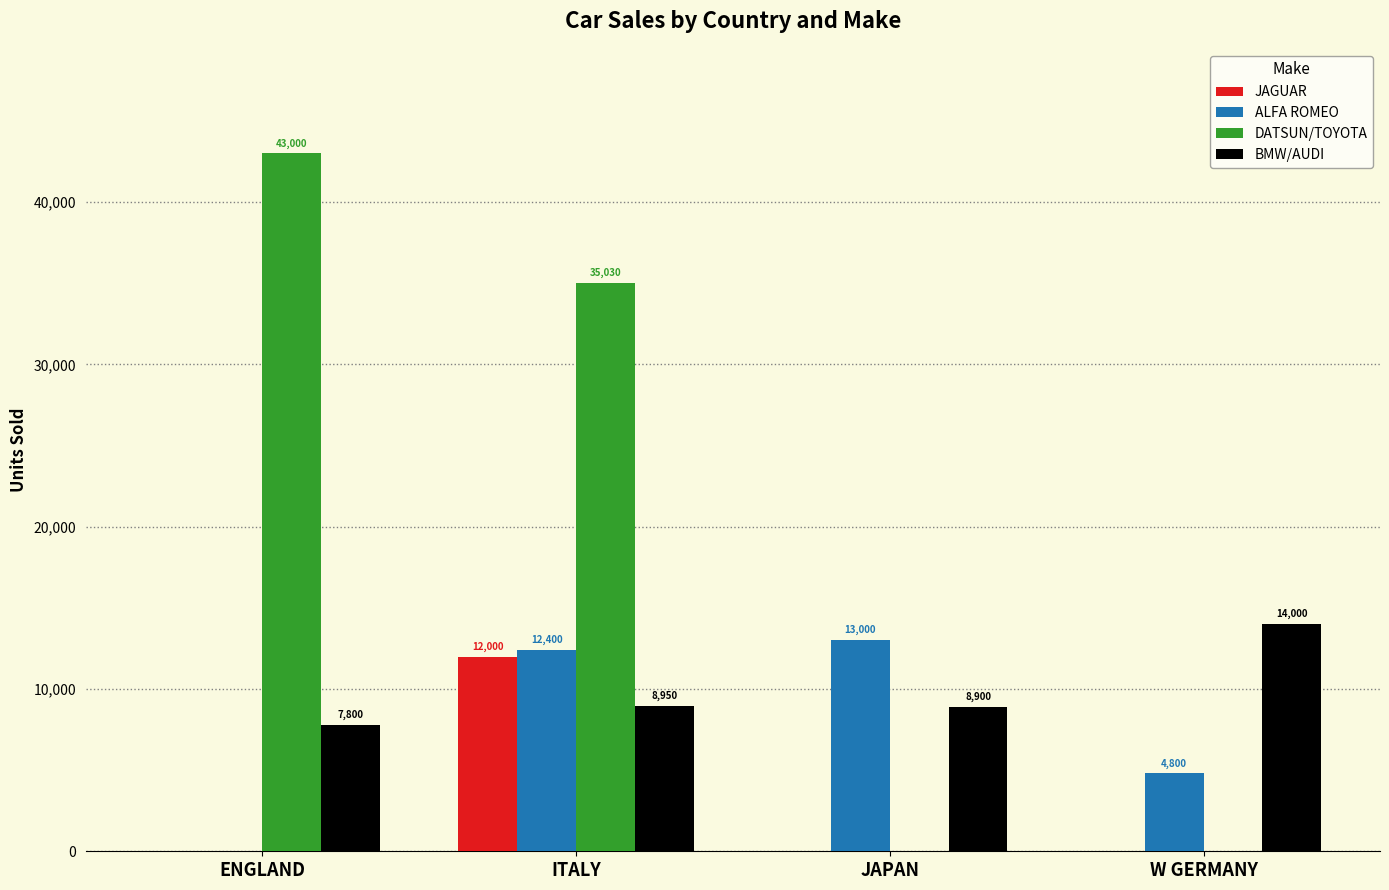

What is the difference between the DATSUN/TOYOTA values at ENGLAND and JAPAN?

43000